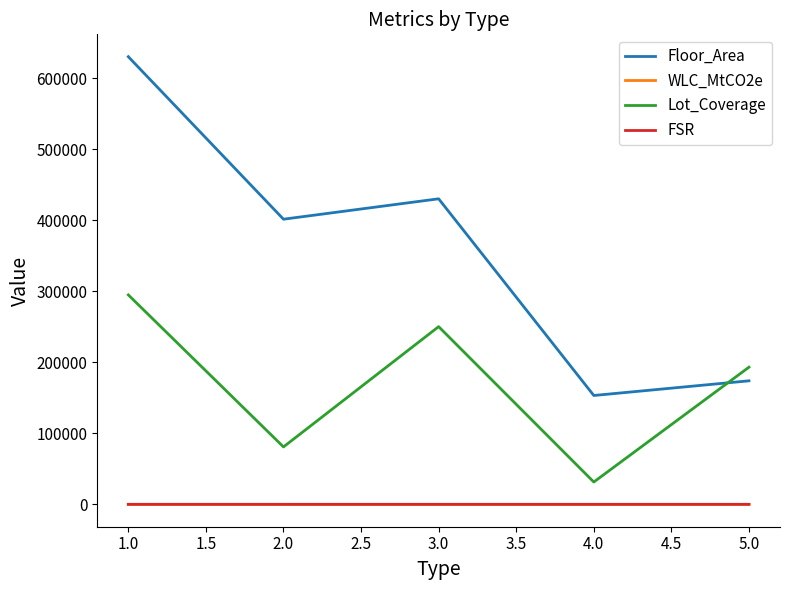

The value of Lot_Coverage at 1.0 is 294979.0. True or false?

True